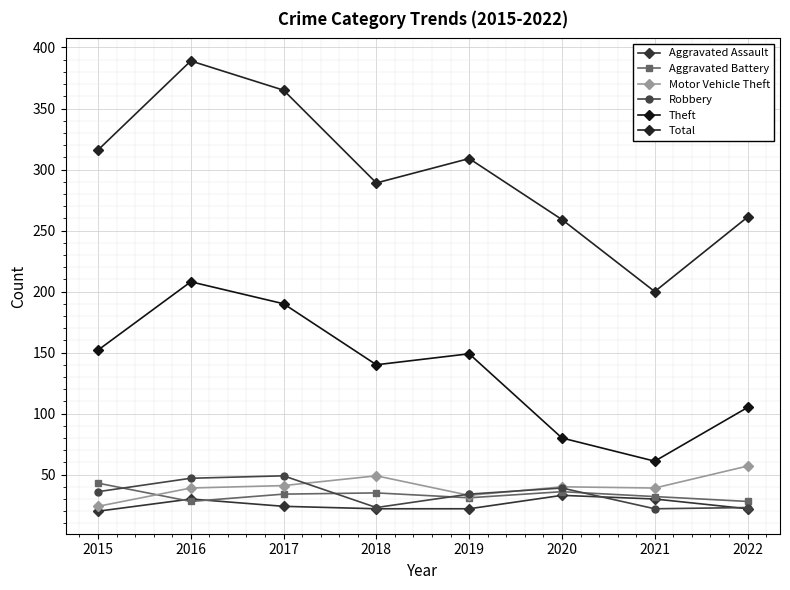

What is the sum of all Theft values?

1085